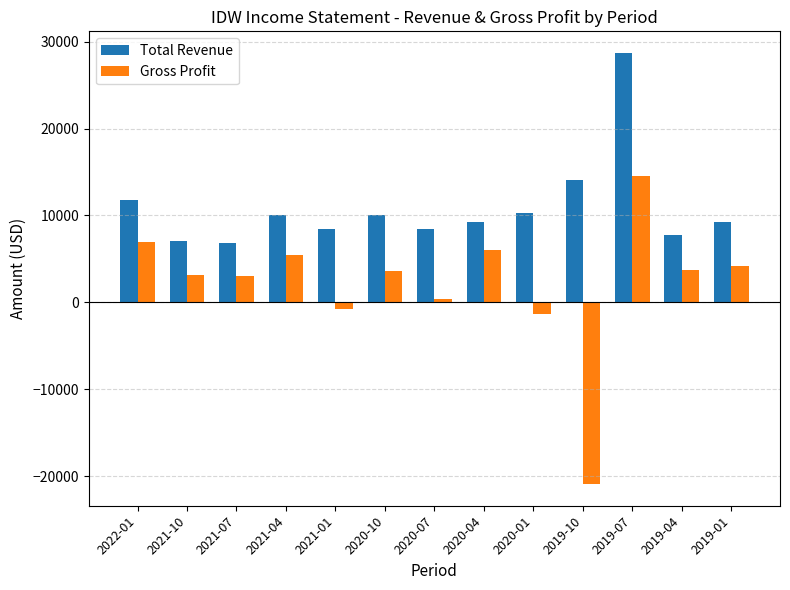

Which series has the largest total across all categories?

Total Revenue